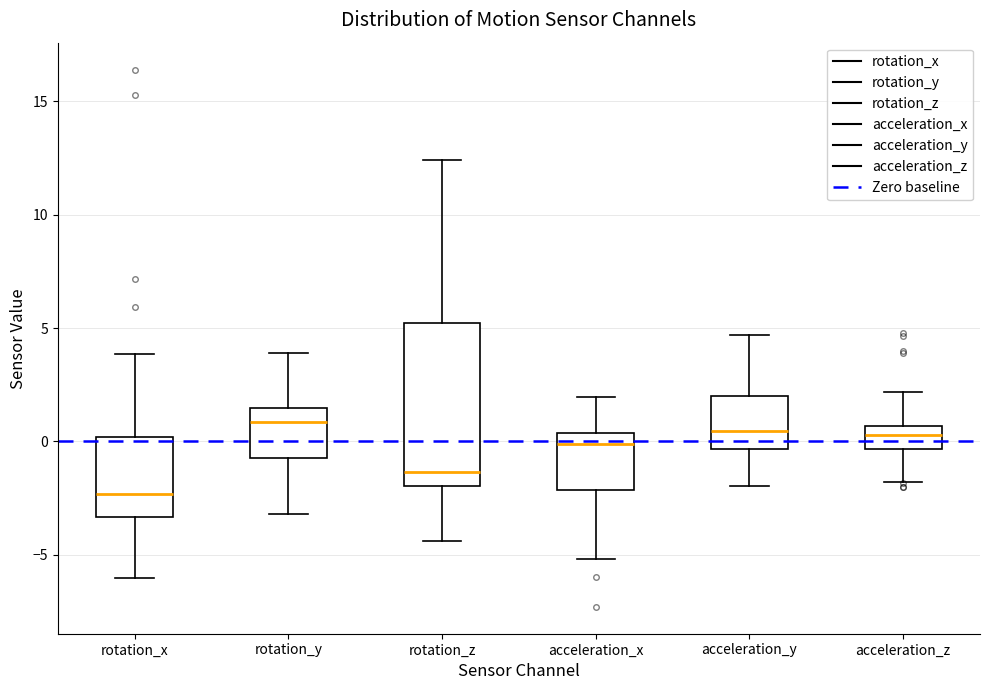

Reading left to right, read every box against the y-axis: the position of its median line, the range the box covers, and the ends of its whiskers. The values are not printed on the chart, so give them approximately, as read against the axis.

rotation_x: median -2.5, box -3.5 to 0.0, whiskers -6.0 to 4.0
rotation_y: median 1.0, box -0.5 to 1.5, whiskers -3.0 to 4.0
rotation_z: median -1.5, box -2.0 to 5.0, whiskers -4.5 to 12.5
acceleration_x: median 0.0, box -2.0 to 0.5, whiskers -5.0 to 2.0
acceleration_y: median 0.5, box -0.5 to 2.0, whiskers -2.0 to 4.5
acceleration_z: median 0.5 (inside the box), box -0.5 to 0.5, whiskers -2.0 to 2.0